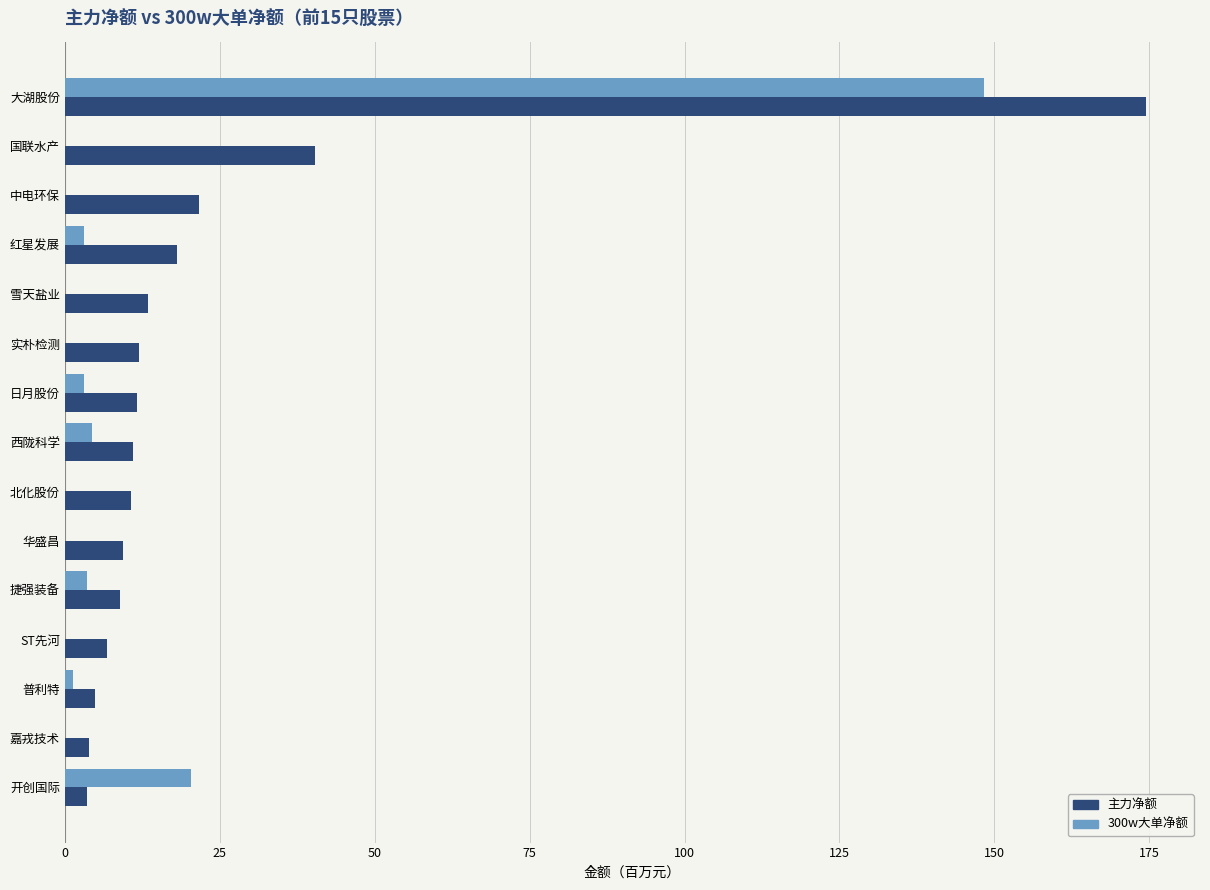

Is it true that 主力净额 equals 29.2 at 红星发展?

False